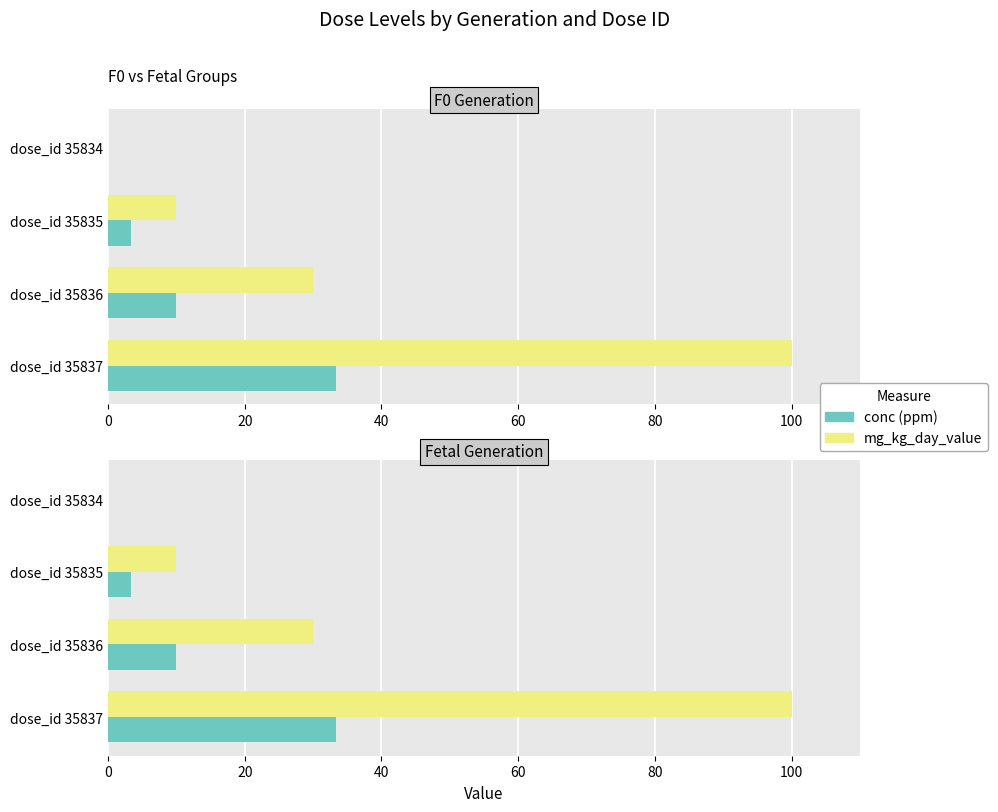

What are all the series names shown in the legend?

conc (ppm), mg_kg_day_value